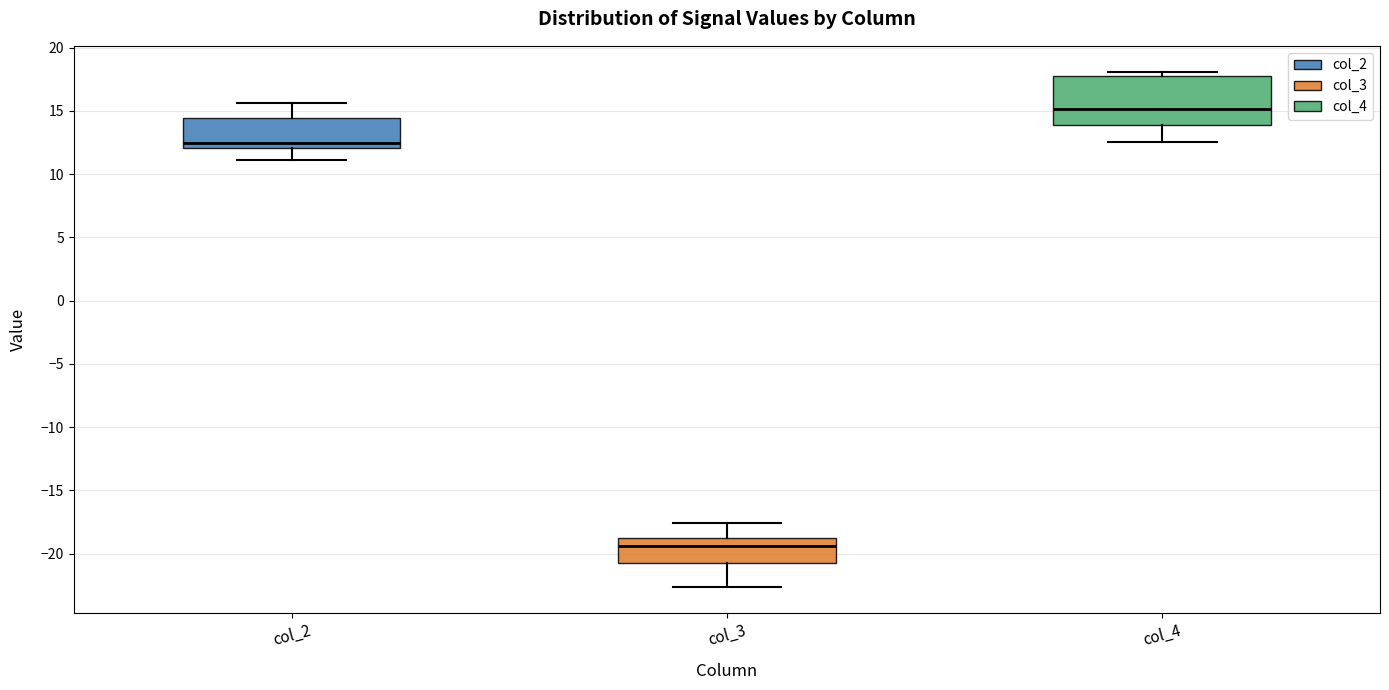

Where does the upper whisker of the box for col_3 end on the y-axis? The values are not printed on the chart, so give them approximately, as read against the axis.

-17.5